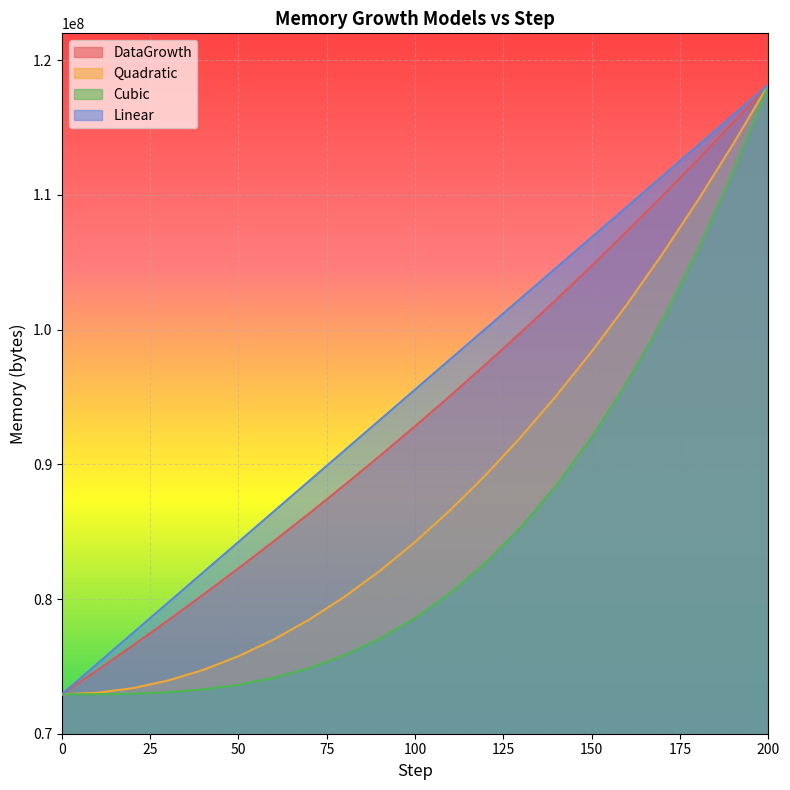

Rank the series by their average value, from lowest to highest.

Cubic, Quadratic, DataGrowth, Linear